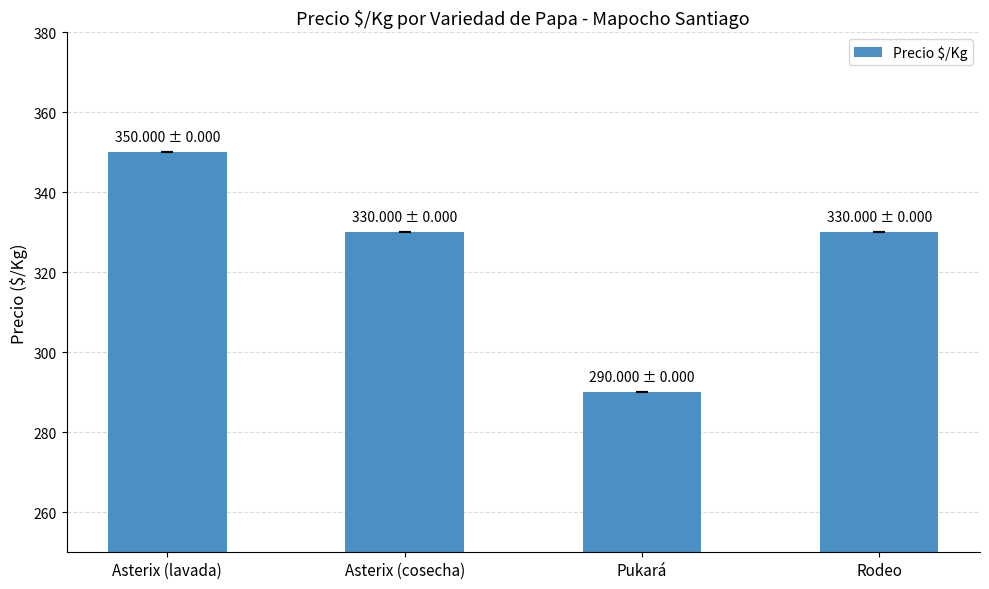

Reading right to left, extract all data points from this chart.

Rodeo=330	Pukará=290	Asterix (cosecha)=330	Asterix (lavada)=350